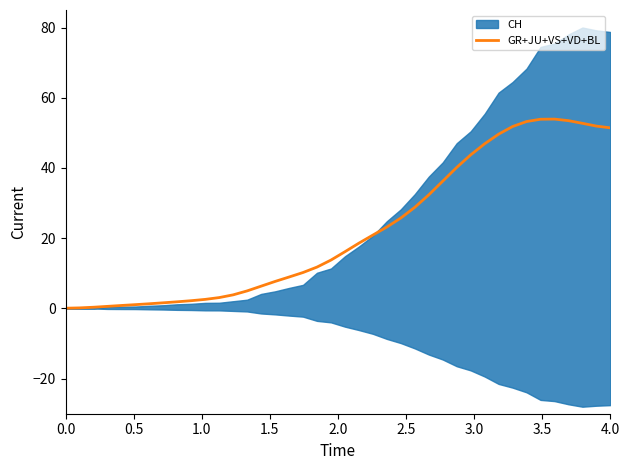

What is the difference between the maximum and second lowest values?

53.8